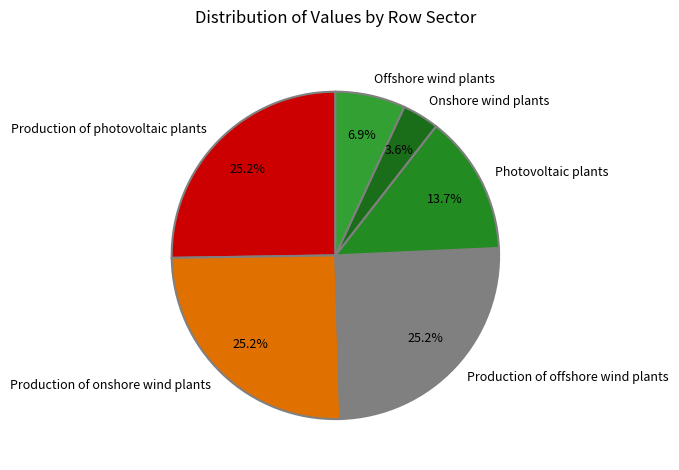

Count the number of slices in the pie.

6